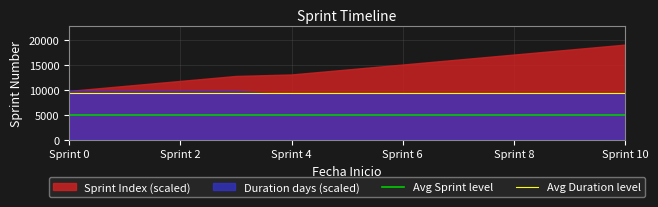

List the series in order of their peak value, highest first.

Sprint Index (scaled), Duration days (scaled)